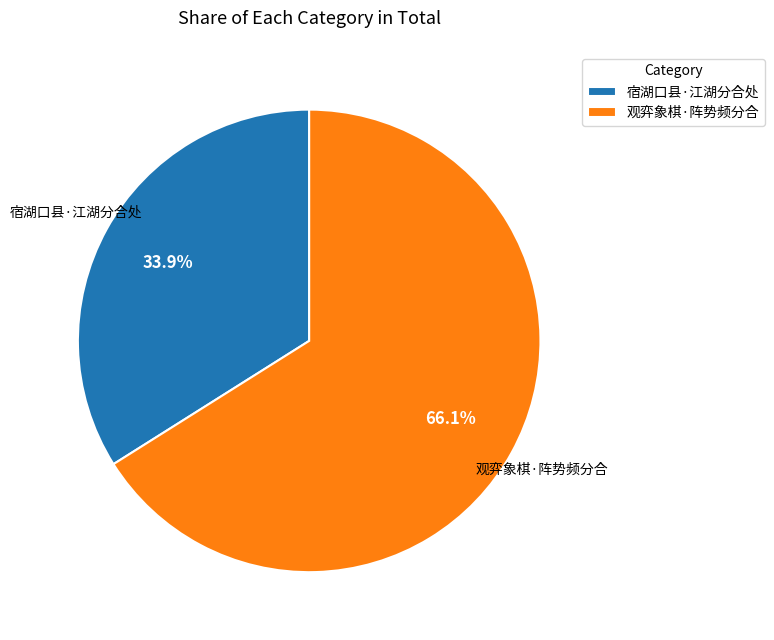

What percentage is the 观弈象棋·阵势频分合 slice, to the nearest percent?

66%